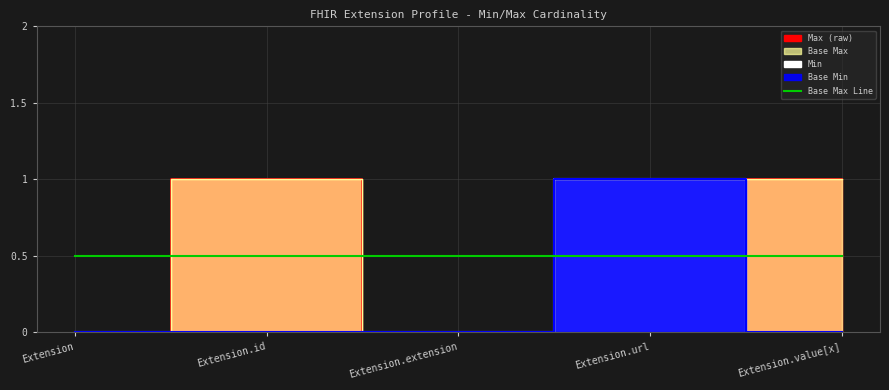

Which label corresponds to the largest value in the chart?

Extension.url